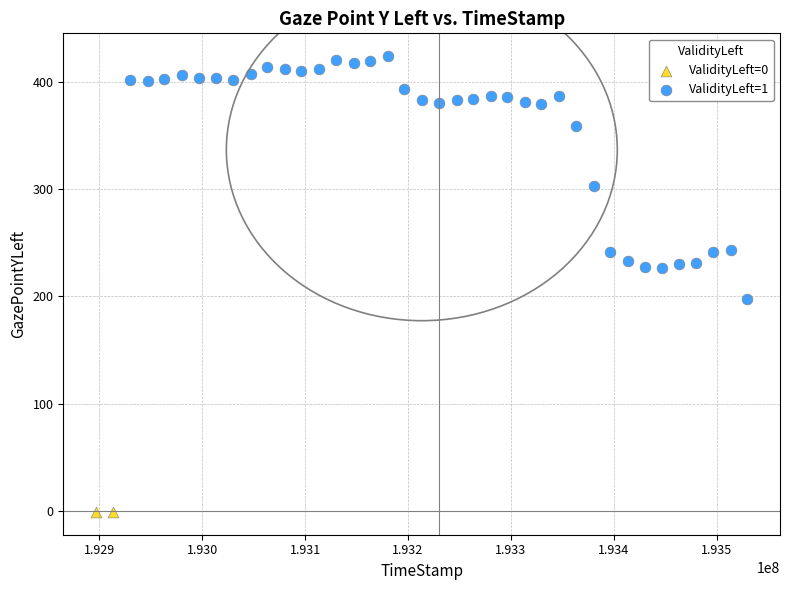

What are all the series names shown in the legend?

ValidityLeft=0, ValidityLeft=1